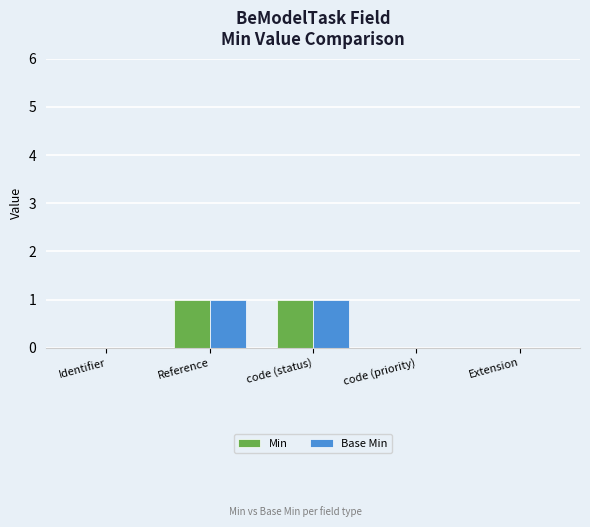

Is it true that Base Min equals 0 at code (status)?

False